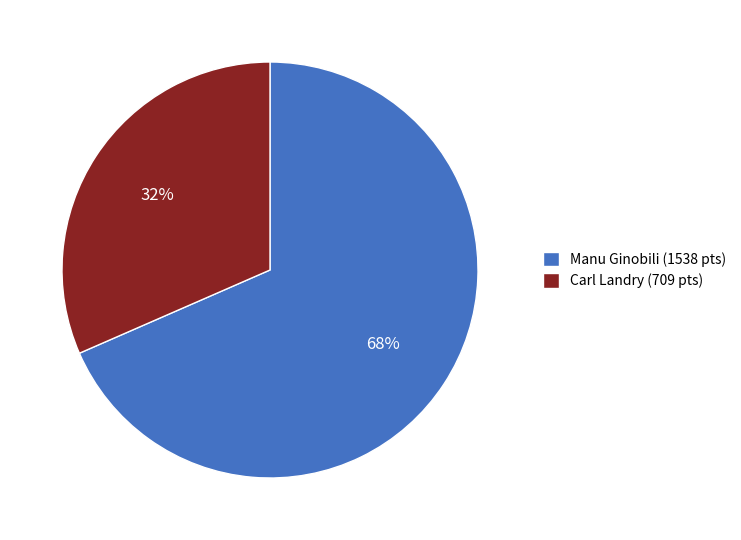

To the nearest percent, what is the average slice percentage?

50%